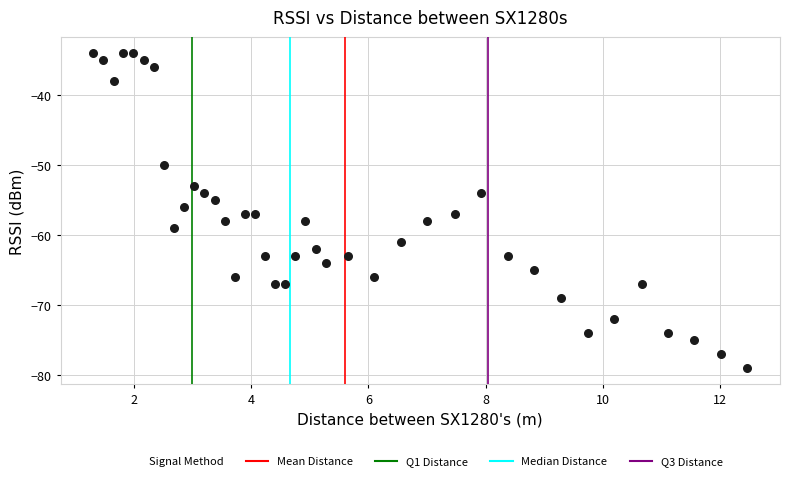

What is the range of Y values (max minus min)?

45